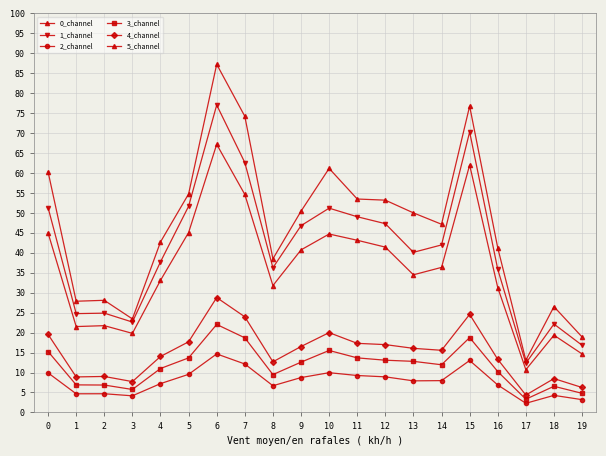

Reading right to left, list all the values displayed in this chart.

0_channel: 19=14.7	18=19.4	17=10.7	16=31.3	15=62.0	14=36.3	13=34.5	12=41.4	11=43.1	10=44.7	9=40.7	8=31.8	7=54.6	6=67.2	5=45.1	4=33.1	3=19.8	2=21.7	1=21.5	0=45.0
1_channel: 19=16.8	18=22.2	17=12.3	16=35.9	15=70.3	14=42.0	13=40.1	12=47.3	11=49.0	10=51.2	9=46.8	8=36.3	7=62.6	6=77.0	5=51.7	4=37.7	3=22.6	2=24.9	1=24.8	0=51.3
2_channel: 19=3.2	18=4.3	17=2.3	16=6.9	15=13.0	14=8.0	13=7.9	12=8.9	11=9.2	10=10.0	9=8.7	8=6.7	7=12.1	6=14.7	5=9.5	4=7.2	3=4.2	2=4.7	1=4.7	0=9.9
3_channel: 19=4.8	18=6.5	17=3.3	16=10.2	15=18.8	14=11.9	13=12.8	12=13.1	11=13.7	10=15.5	9=12.6	8=9.5	7=18.7	6=22.0	5=13.7	4=11.0	3=5.7	2=6.9	1=6.9	0=15.3
4_channel: 19=6.2	18=8.5	17=4.3	16=13.3	15=24.6	14=15.6	13=16.1	12=17.0	11=17.3	10=20.0	9=16.5	8=12.7	7=24.0	6=28.8	5=17.7	4=14.0	3=7.7	2=9.0	1=8.9	0=19.5
5_channel: 19=18.9	18=26.5	17=13.1	16=41.2	15=76.8	14=47.2	13=50.0	12=53.2	11=53.5	10=61.2	9=50.4	8=38.5	7=74.2	6=87.2	5=54.8	4=42.7	3=23.4	2=28.1	1=27.9	0=60.3